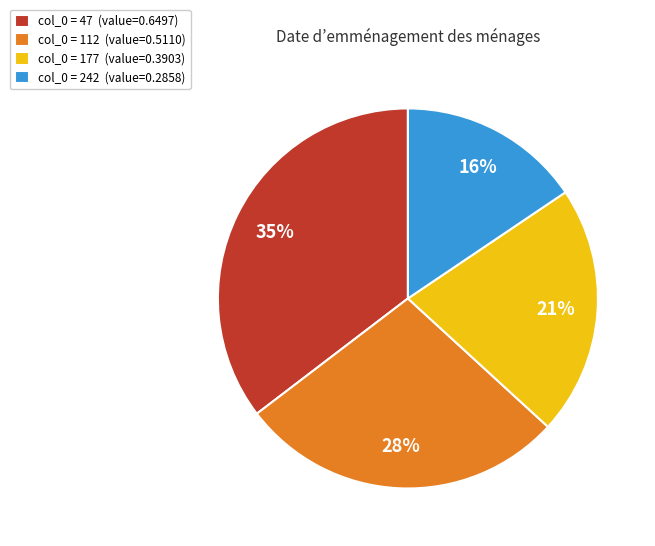

Which category has the biggest portion of the pie?

col_0 = 47 (value=0.6497)